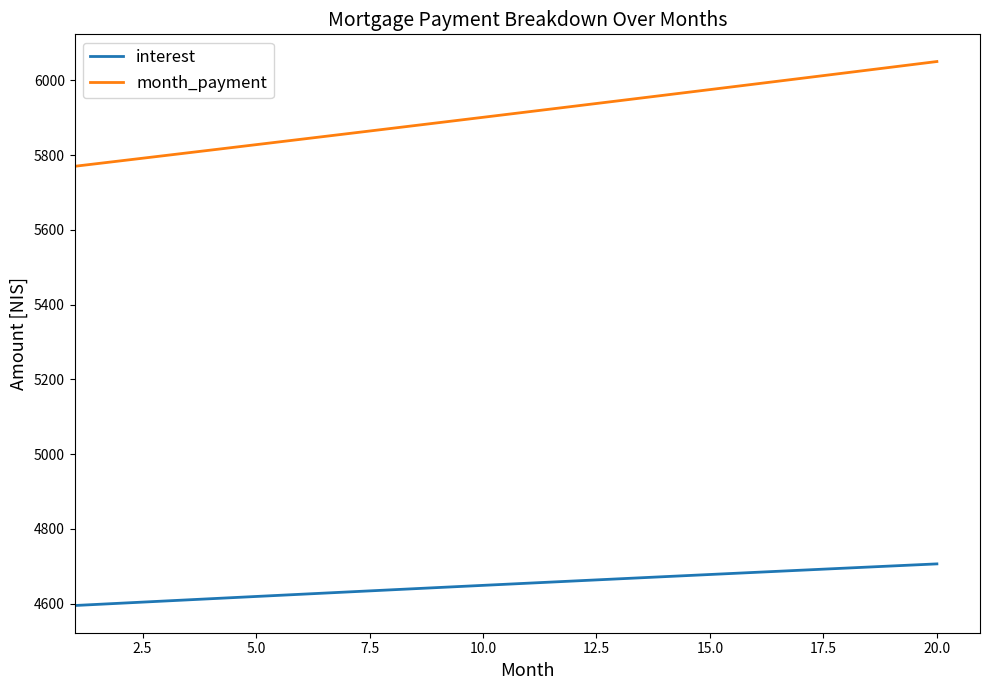

What is the lowest value of the month_payment series?

5769.8